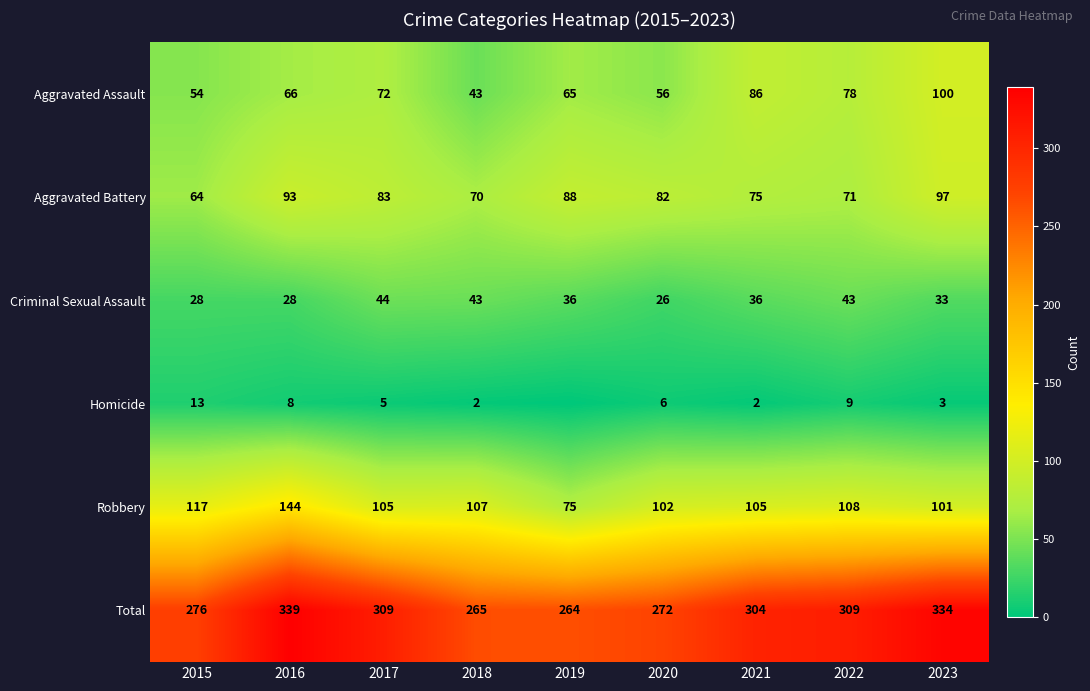

What is the spread (max minus min) of values at 2022?

300